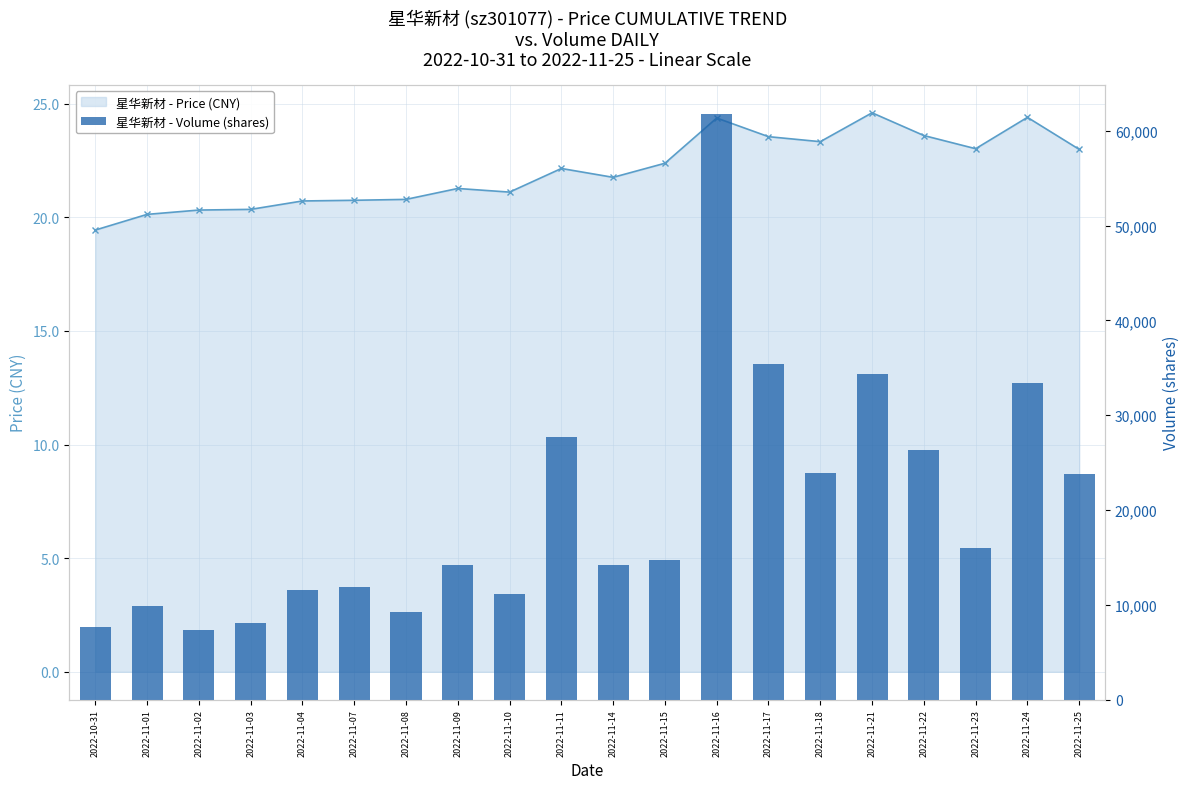

Which has a higher value, 2022-11-01 or 2022-10-31?

2022-11-01